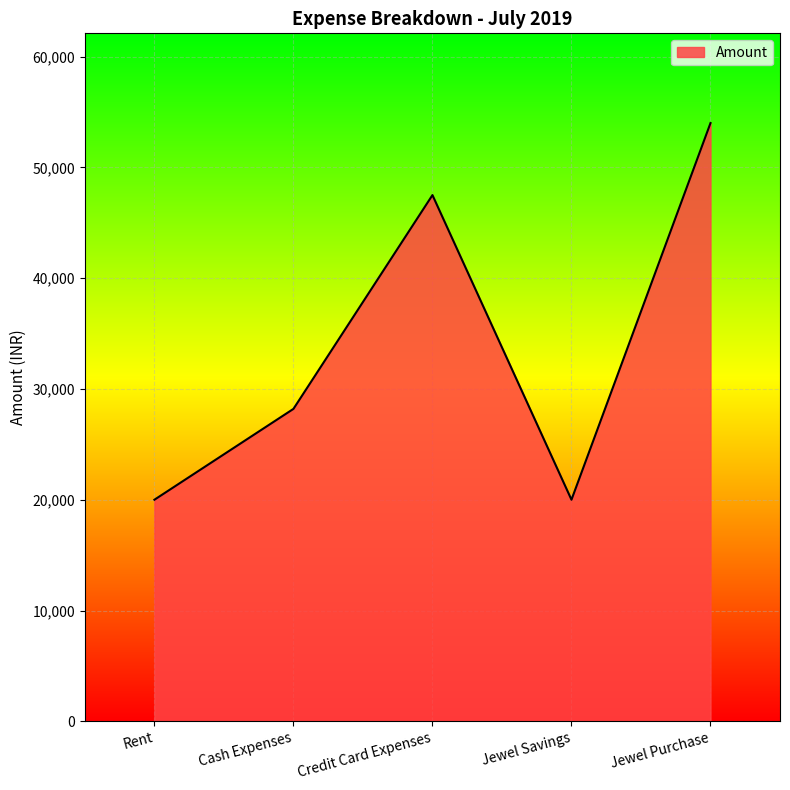

What is the change in value from Rent to Jewel Purchase?

+34000